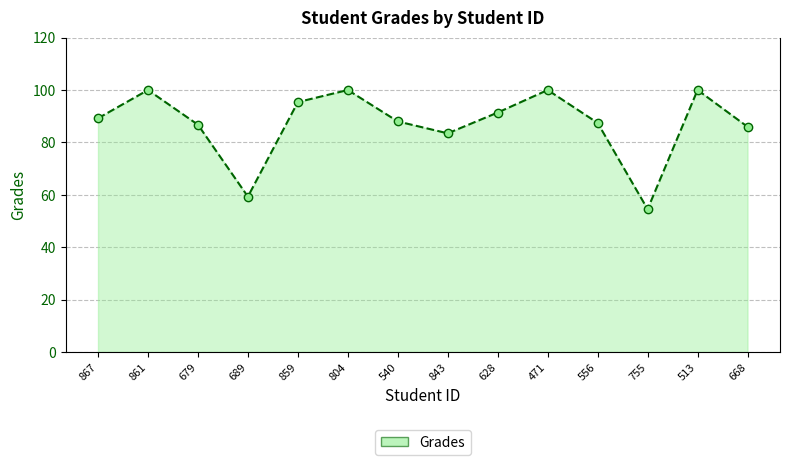

What is the minimum value shown in the chart?

54.5